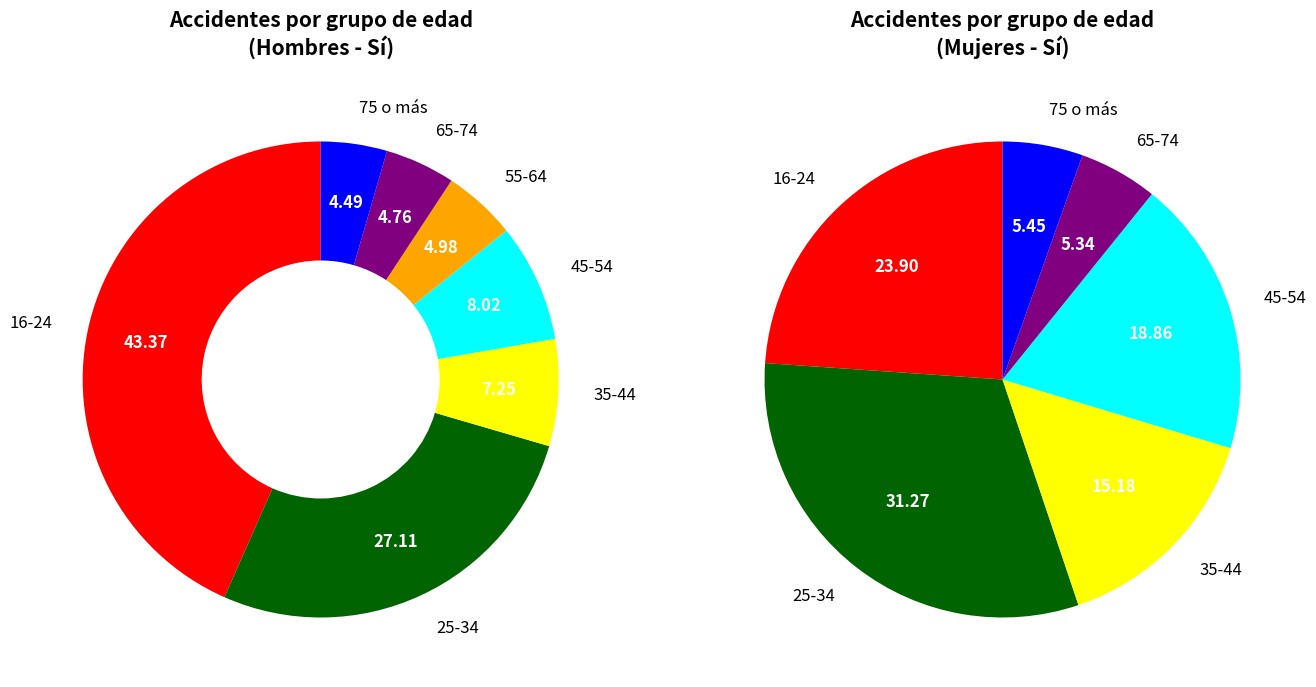

To the nearest percent, what portion does 5 represent?

5%